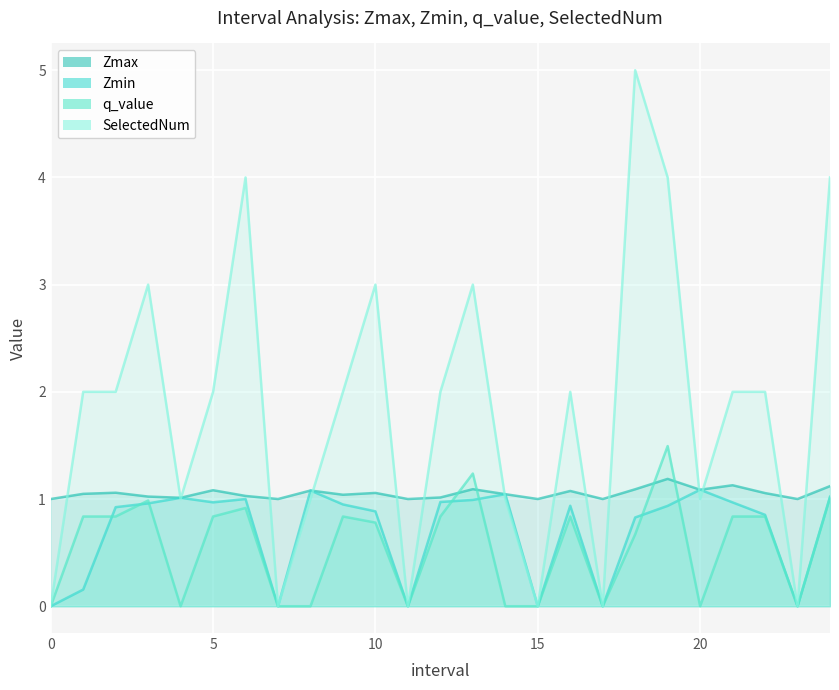

At how many categories does at least one series exceed 0?

25